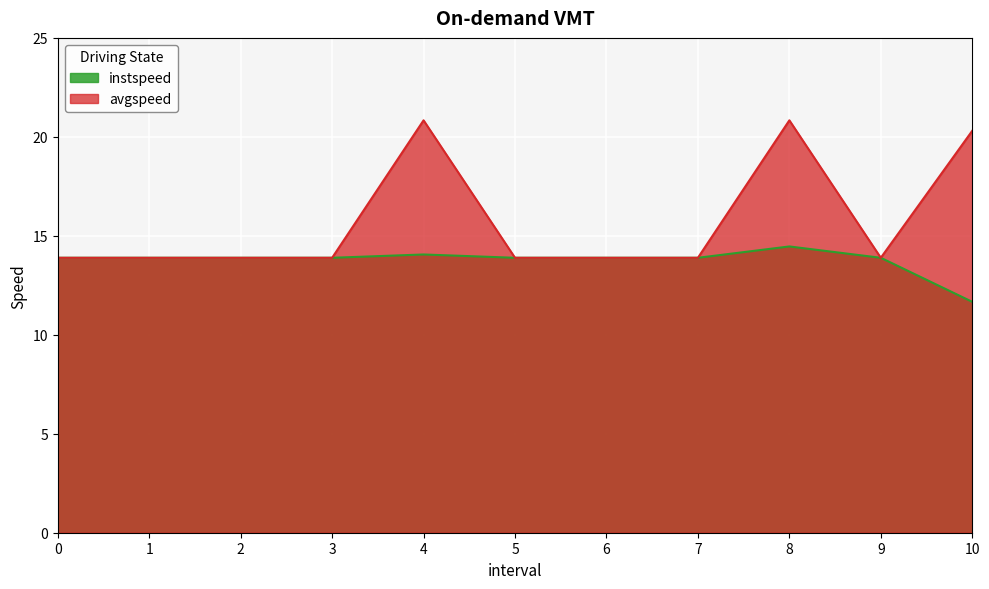

Rank the series by their average value, from highest to lowest.

avgspeed, instspeed